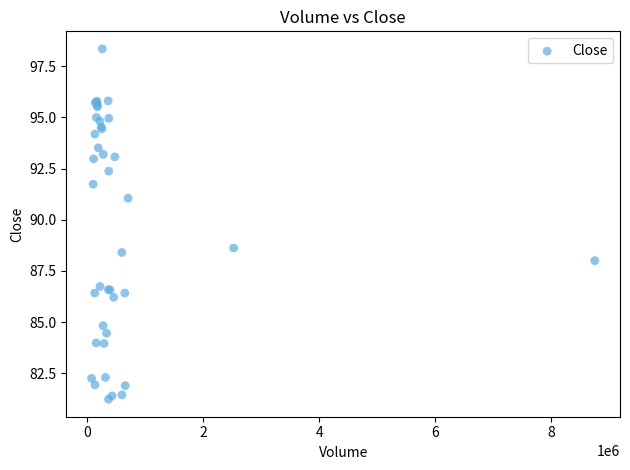

What Y value in the scatter plot is closest to 89?

88.6